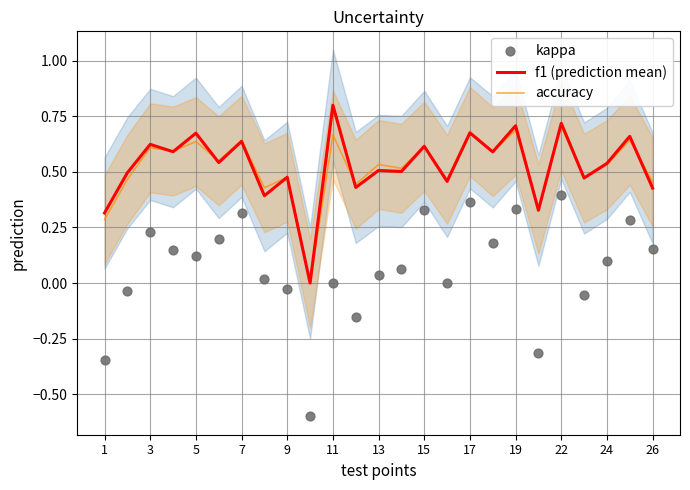

The value of f1 (prediction mean) at 11 is 1.1. True or false?

False